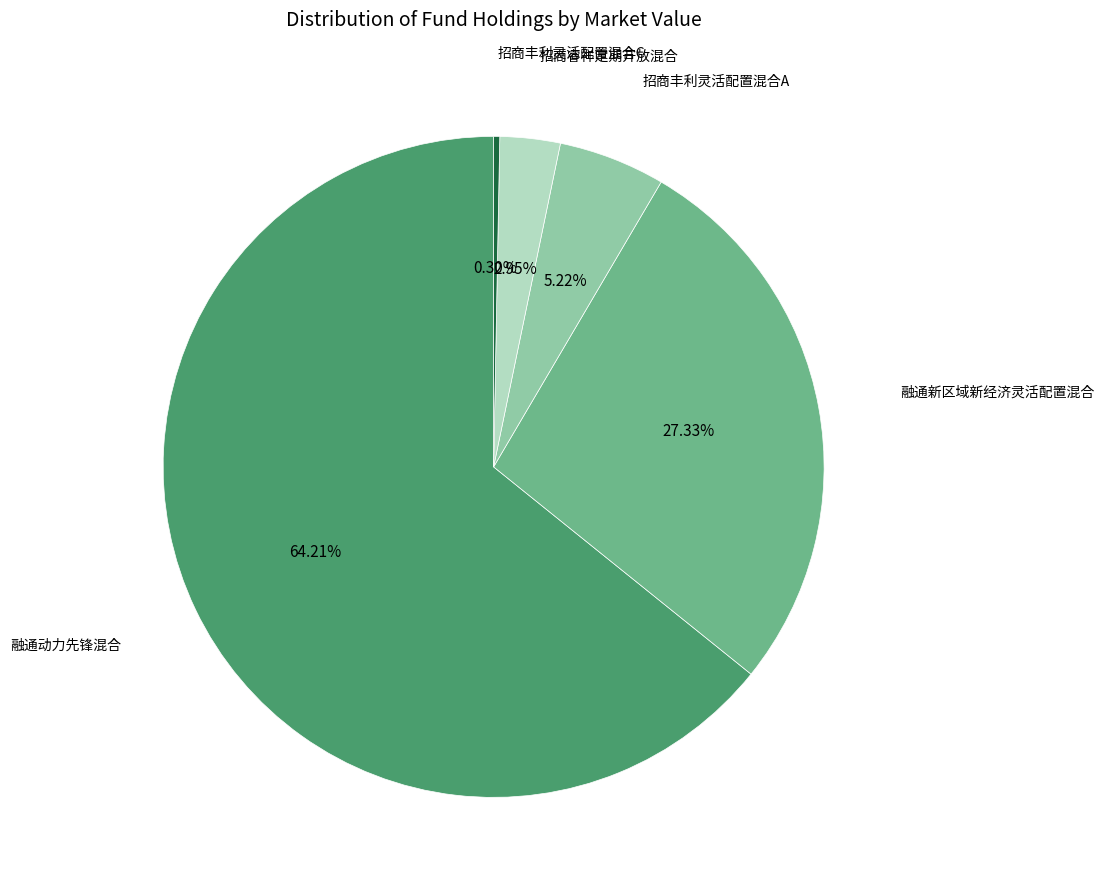

Is there a majority slice in this chart?

Yes